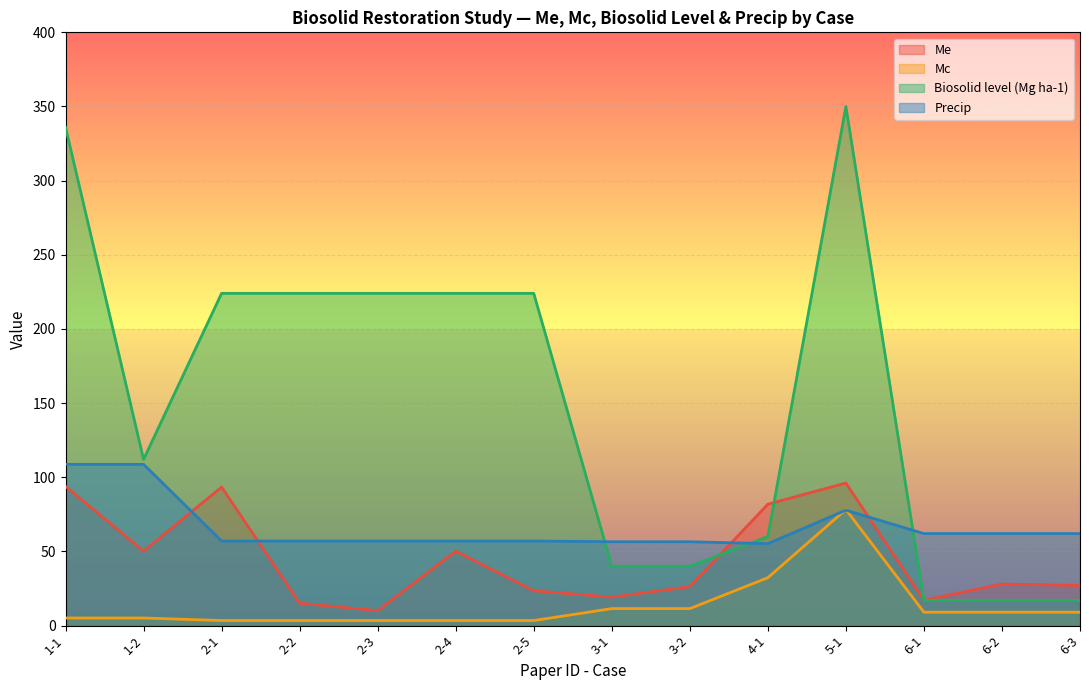

After their last crossing, which series has the higher values: Precip or Biosolid level (Mg ha-1)?

Precip